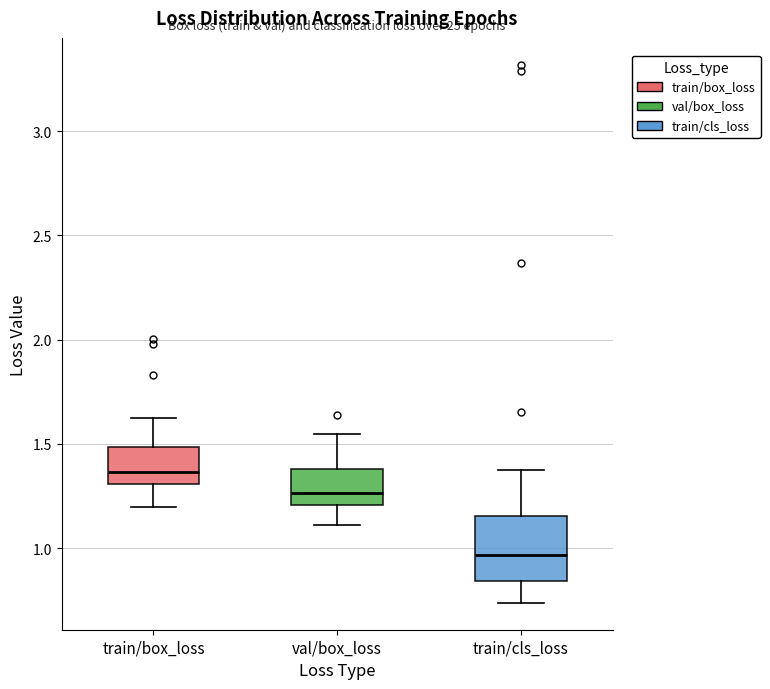

Which box's median line is the highest?

train/box_loss